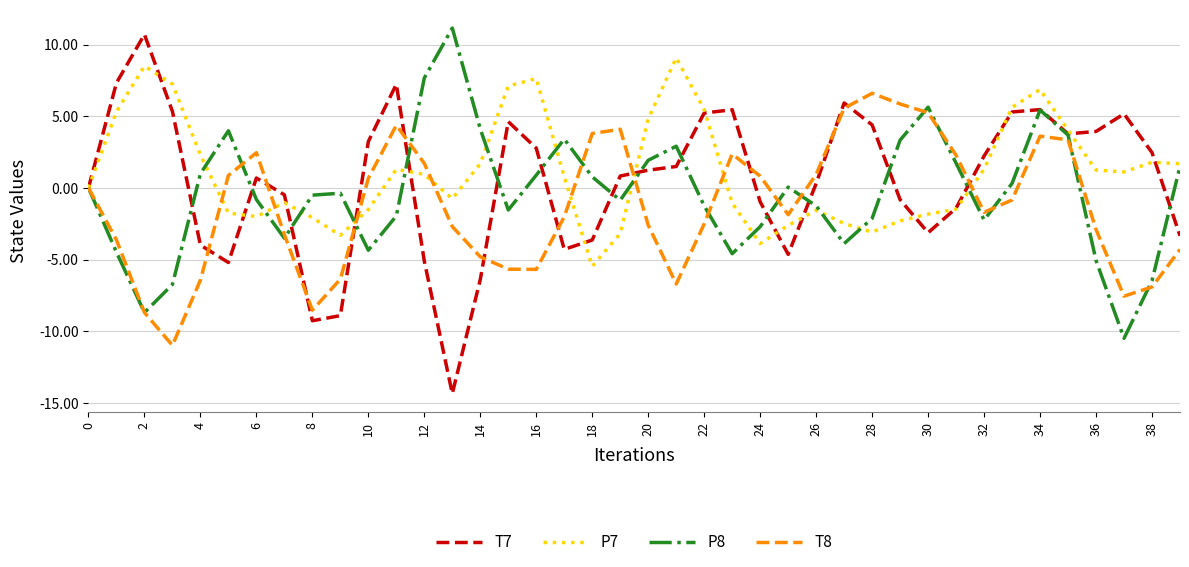

Which series has the largest range (max minus min)?

T7